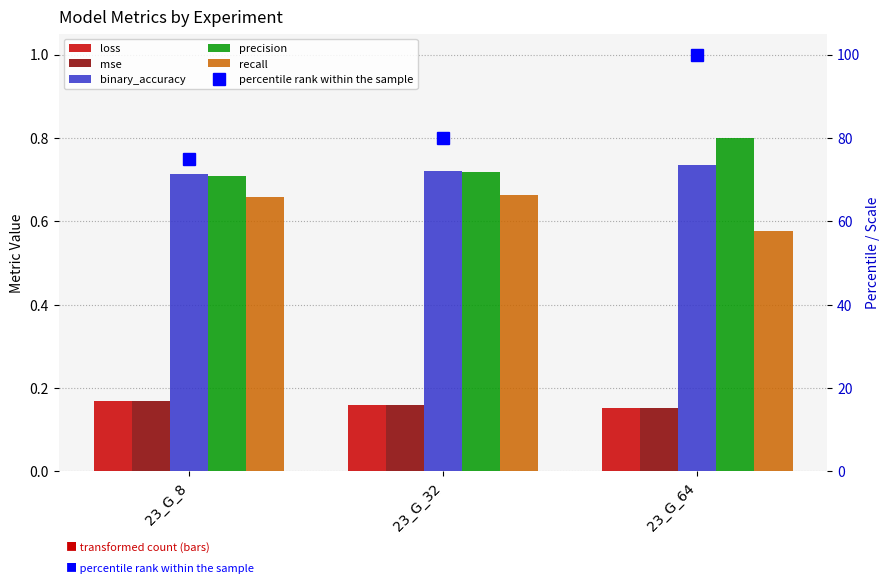

What are all the series names shown in the legend?

loss, mse, binary_accuracy, precision, recall, percentile rank within the sample